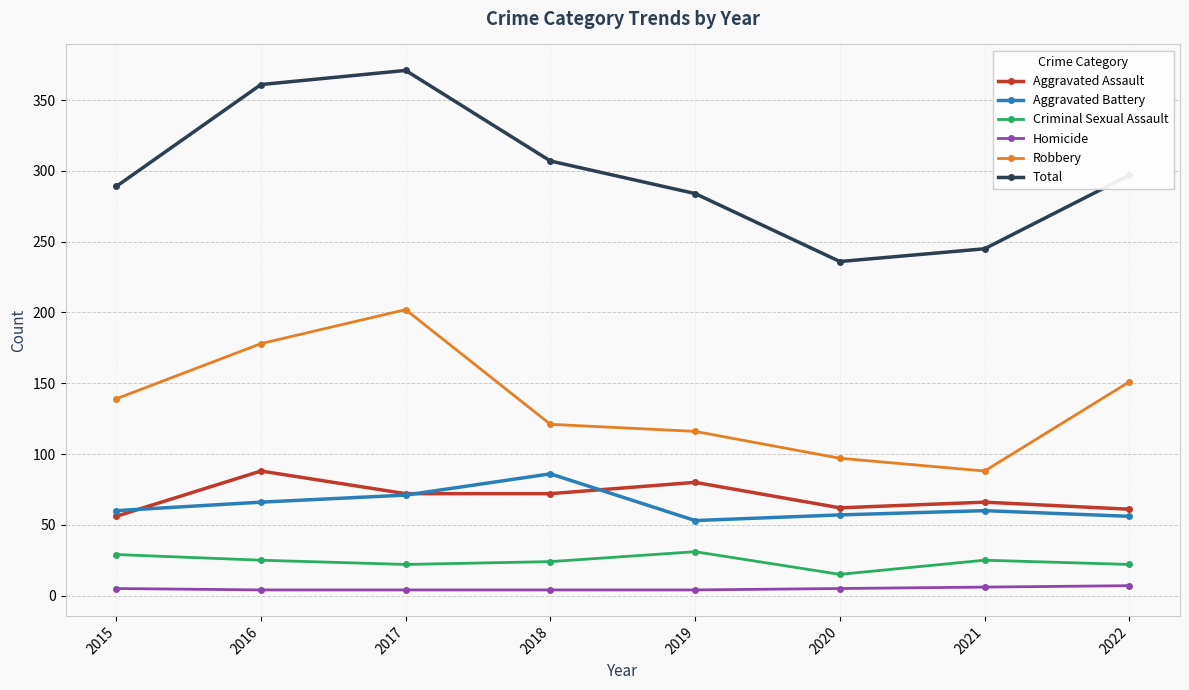

Does the chart have visible grid lines?

Yes